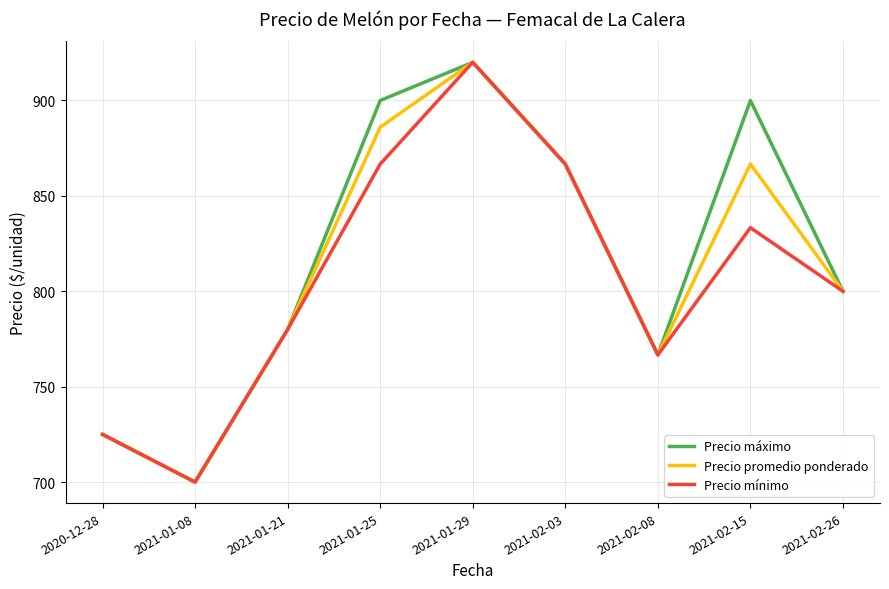

Does the chart display data point markers on the line(s)?

No